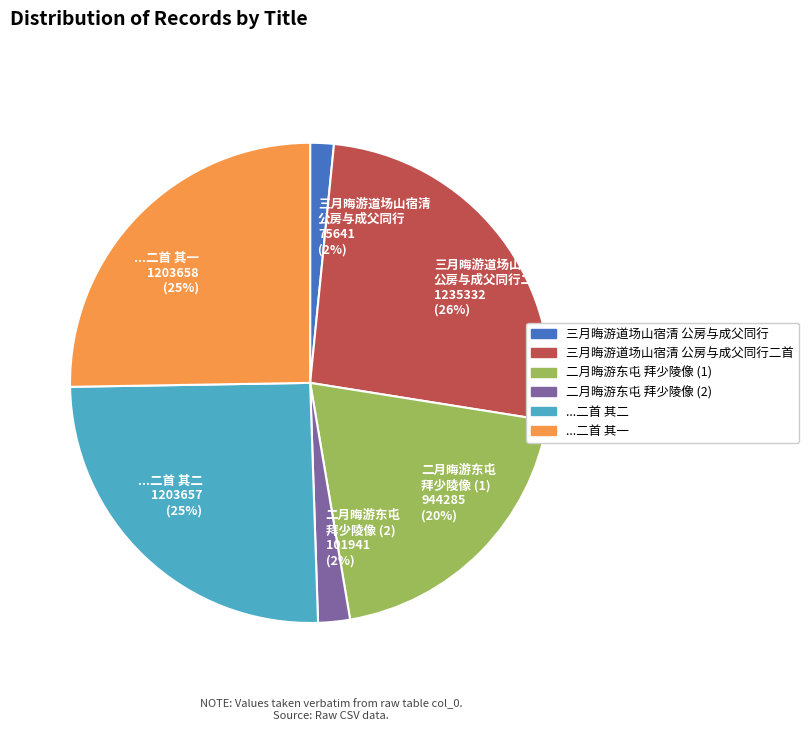

Between 三月晦游道场山宿清 公房与成父同行二首 1235332 (26%) and 二月晦游东屯 拜少陵像 (2) 101941 (2%), which is larger?

三月晦游道场山宿清 公房与成父同行二首 1235332 (26%)